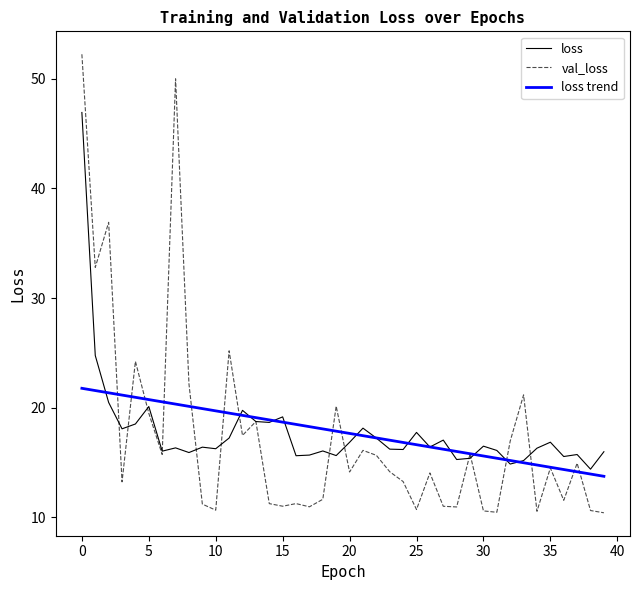

How many interior local valleys does the val_loss series have?

13